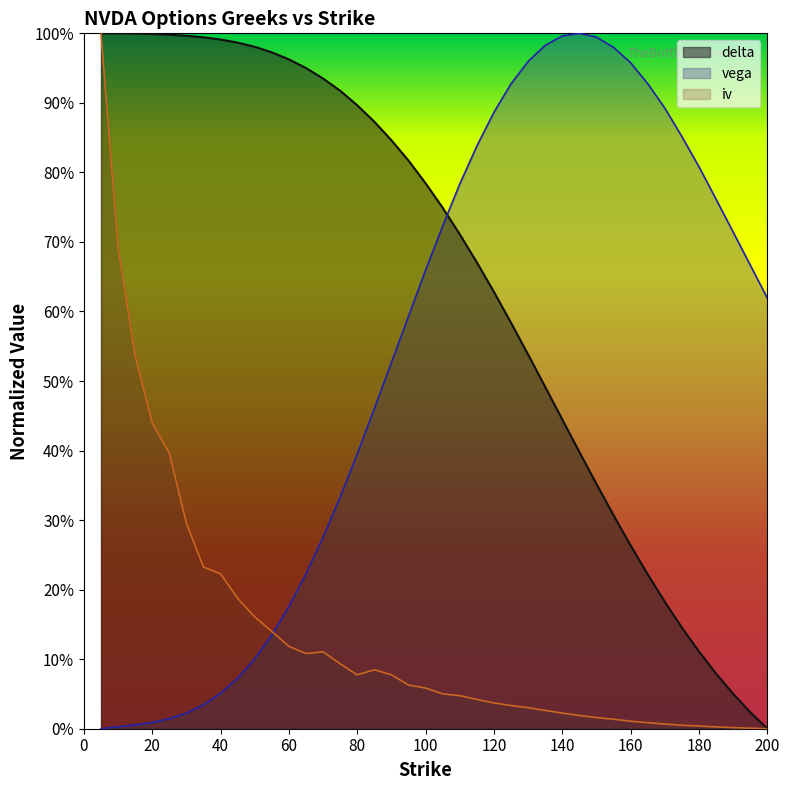

Reading left to right, what are all the values shown in this chart?

delta: 1.0	1.0	1.0	1.0	1.0	1.0	1.0	1.0	1.0	1.0	1.0	1.0	1.0	0.9	0.9	0.9	0.9	0.8	0.8	0.8	0.7	0.7	0.7	0.6	0.6	0.5	0.5	0.4	0.4	0.4	0.3	0.3	0.2	0.2	0.1	0.1	0.1	0.1	0.0	0.0
vega: 0.0	0.0	0.0	0.0	0.0	0.0	0.0	0.1	0.1	0.1	0.1	0.2	0.2	0.3	0.3	0.4	0.5	0.5	0.6	0.7	0.7	0.8	0.8	0.9	0.9	1.0	1.0	1.0	1.0	1.0	1.0	1.0	0.9	0.9	0.9	0.8	0.8	0.7	0.7	0.6
iv: 1.0	0.7	0.5	0.4	0.4	0.3	0.2	0.2	0.2	0.2	0.1	0.1	0.1	0.1	0.1	0.1	0.1	0.1	0.1	0.1	0.1	0.0	0.0	0.0	0.0	0.0	0.0	0.0	0.0	0.0	0.0	0.0	0.0	0.0	0.0	0.0	0.0	0.0	0.0	0.0